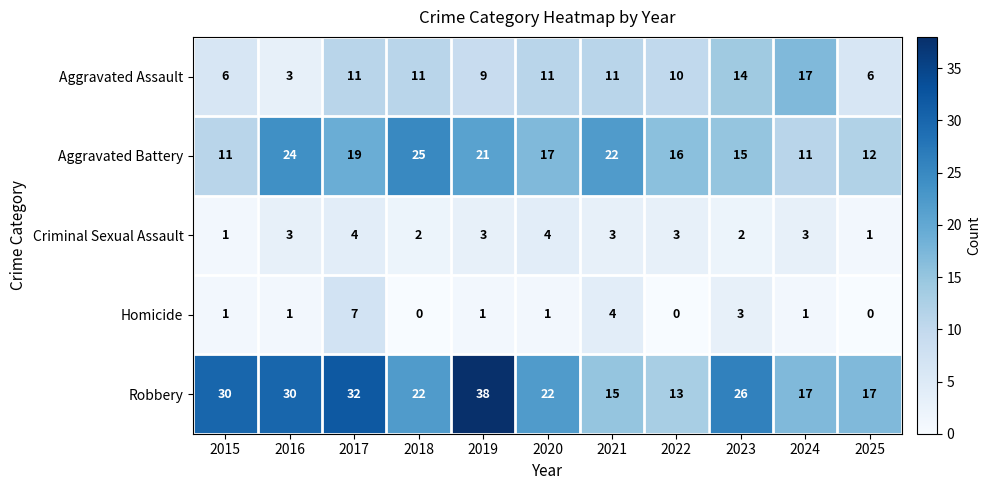

Which label corresponds to the largest value in the chart?

2019